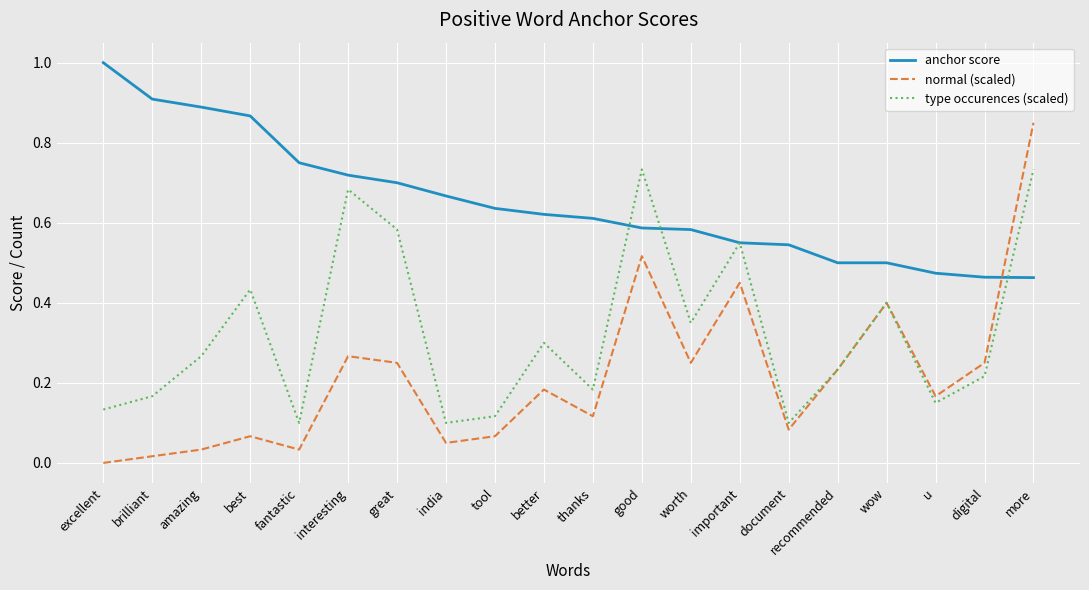

How many intersections are there between anchor score and normal (scaled)?

1